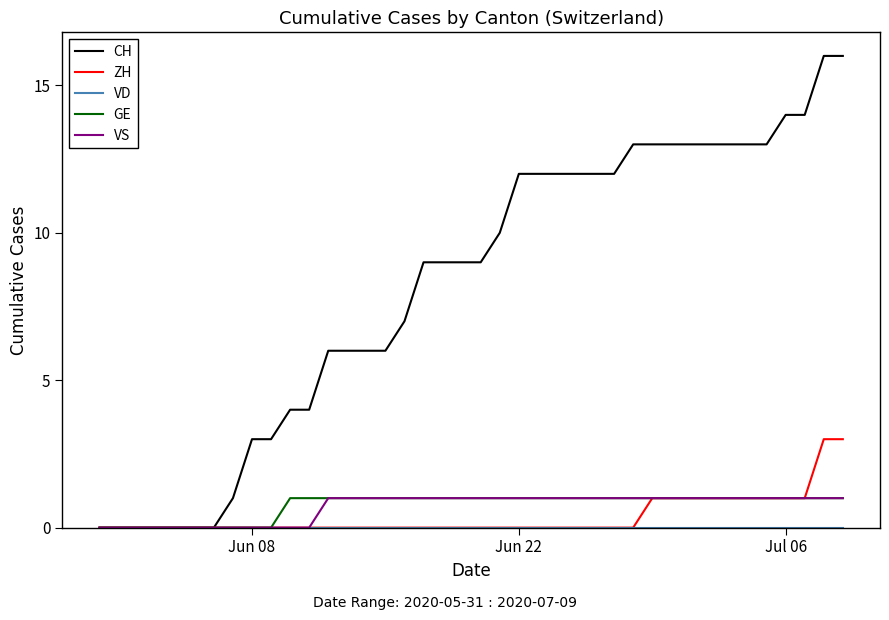

Which series has the widest spread of values?

CH